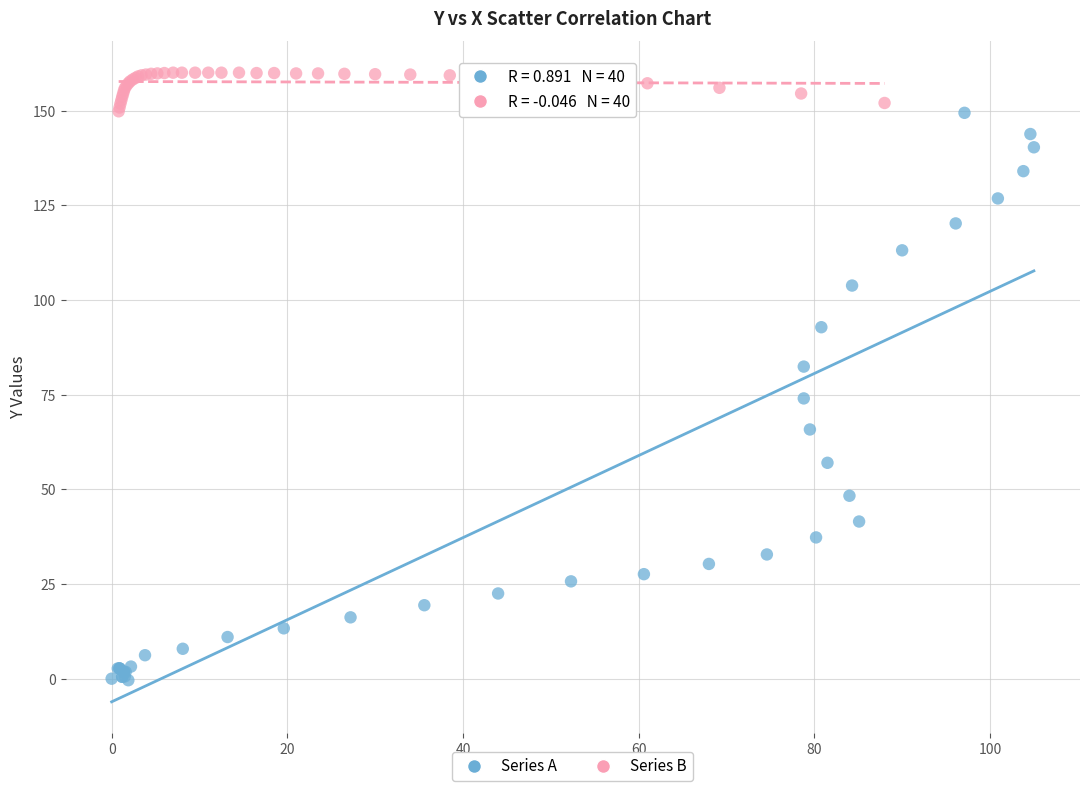

Which series contains the highest Y value?

Series B